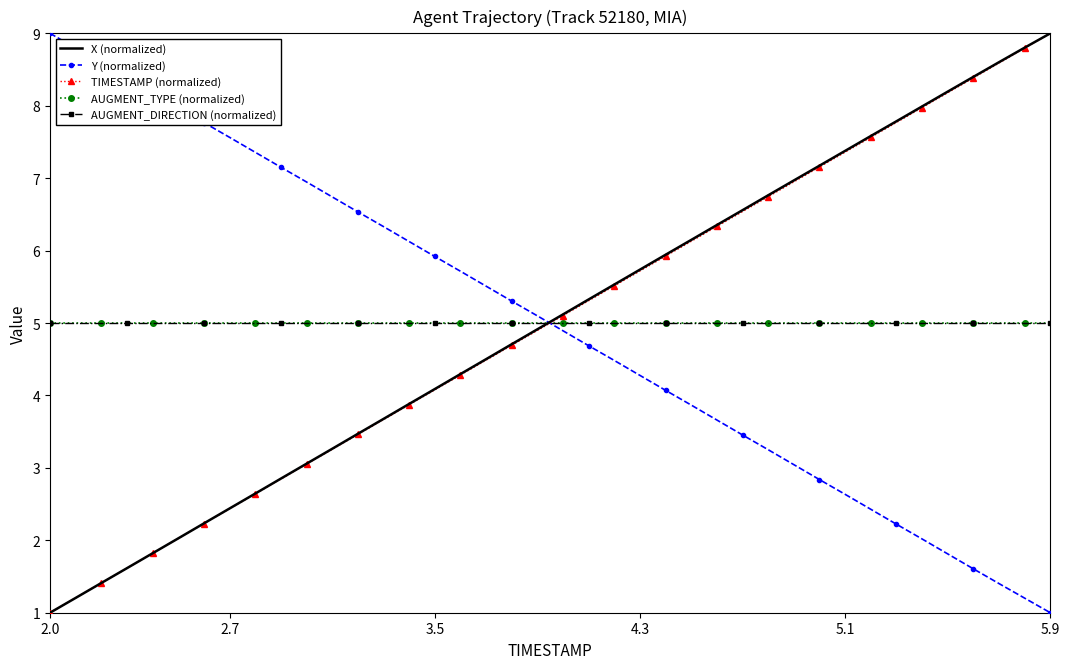

How many intersections are there between AUGMENT_DIRECTION (normalized) and TIMESTAMP (normalized)?

1